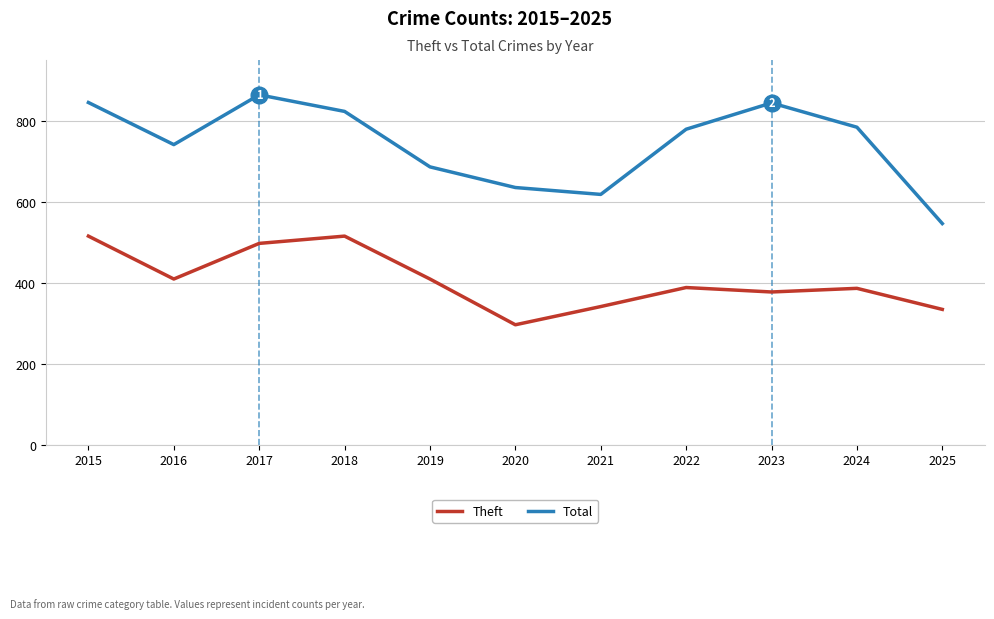

What is the greatest value displayed?

864